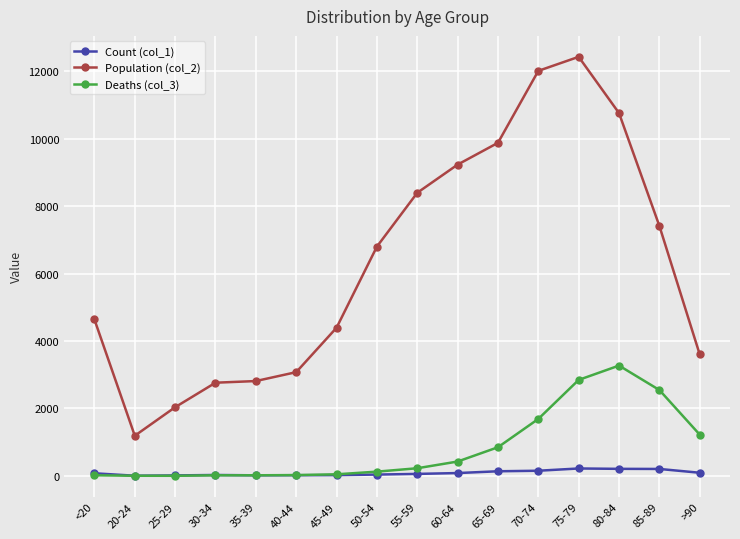

What are all the series names shown in the legend?

Count (col_1), Population (col_2), Deaths (col_3)